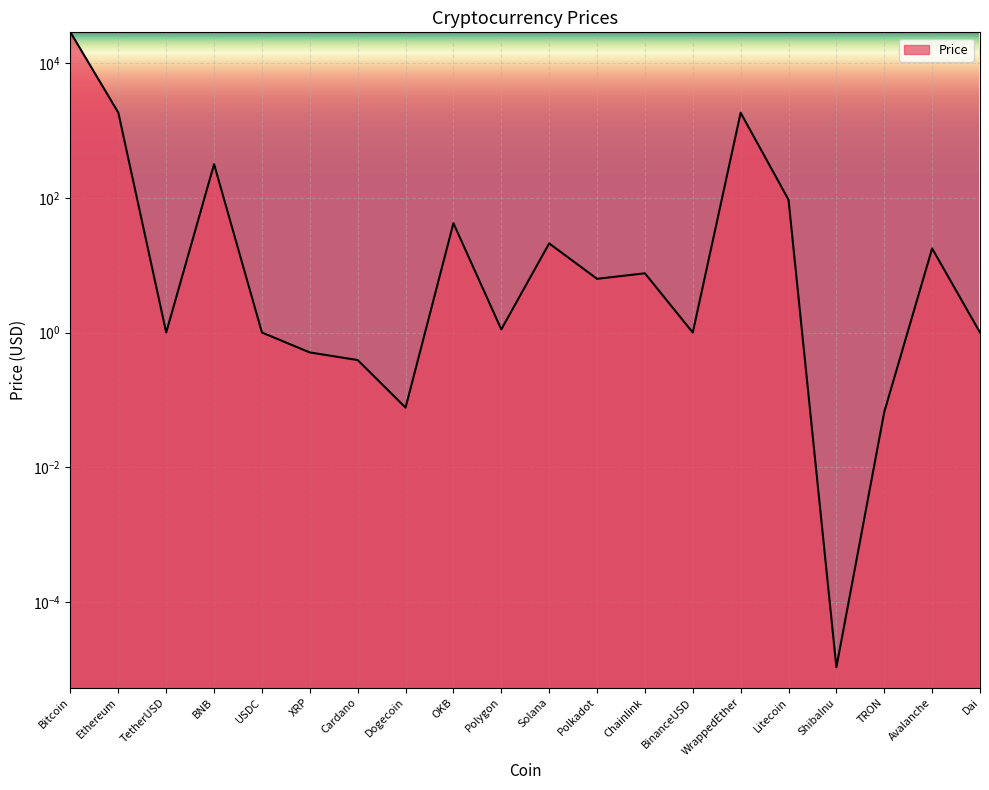

List the labels in order of value, smallest first.

ShibaInu, TRON, Dogecoin, Cardano, XRP, USDC, BinanceUSD, Dai, TetherUSD, Polygon, Polkadot, Chainlink, Avalanche, Solana, OKB, Litecoin, BNB, WrappedEther, Ethereum, Bitcoin